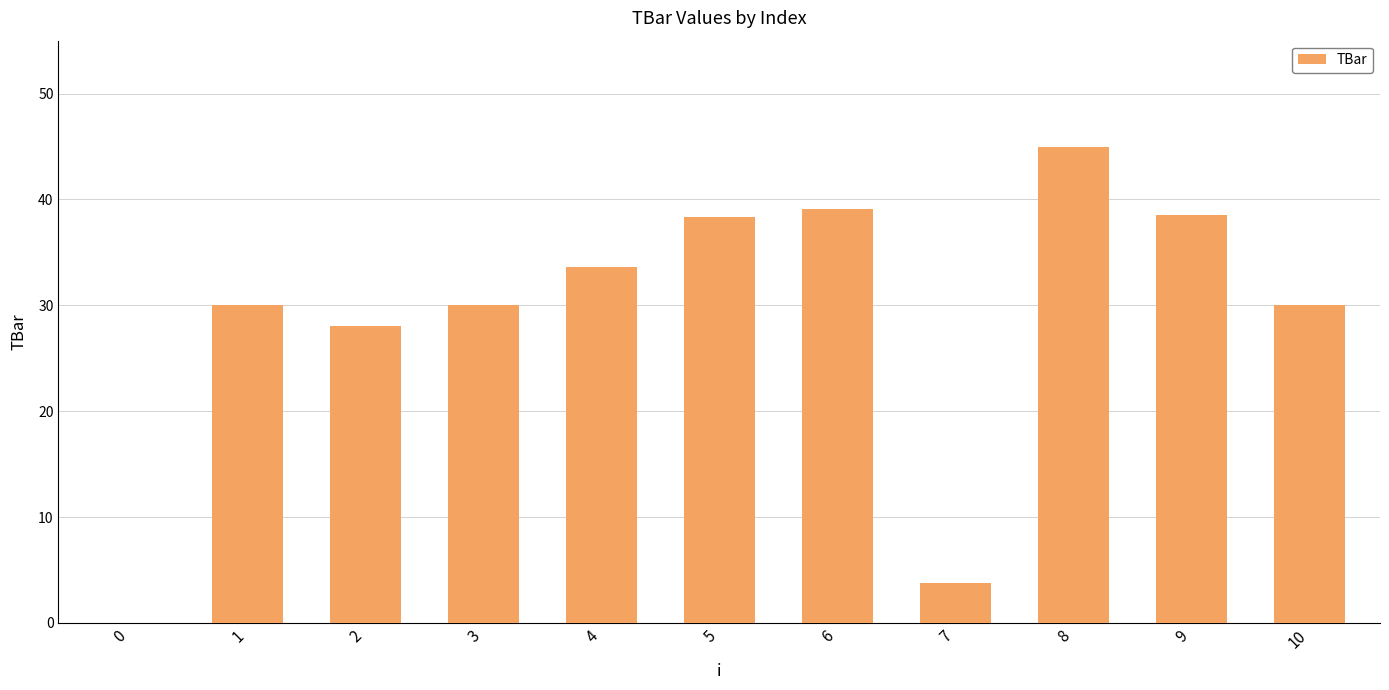

The value at 6 is 51.1. True or false?

False